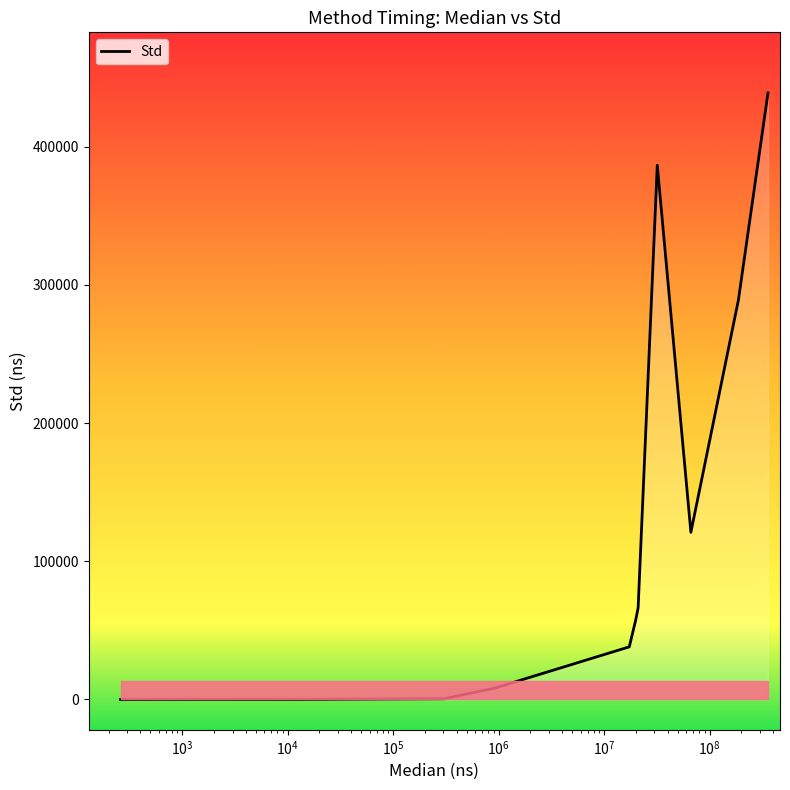

What is the greatest value displayed?

438888.0